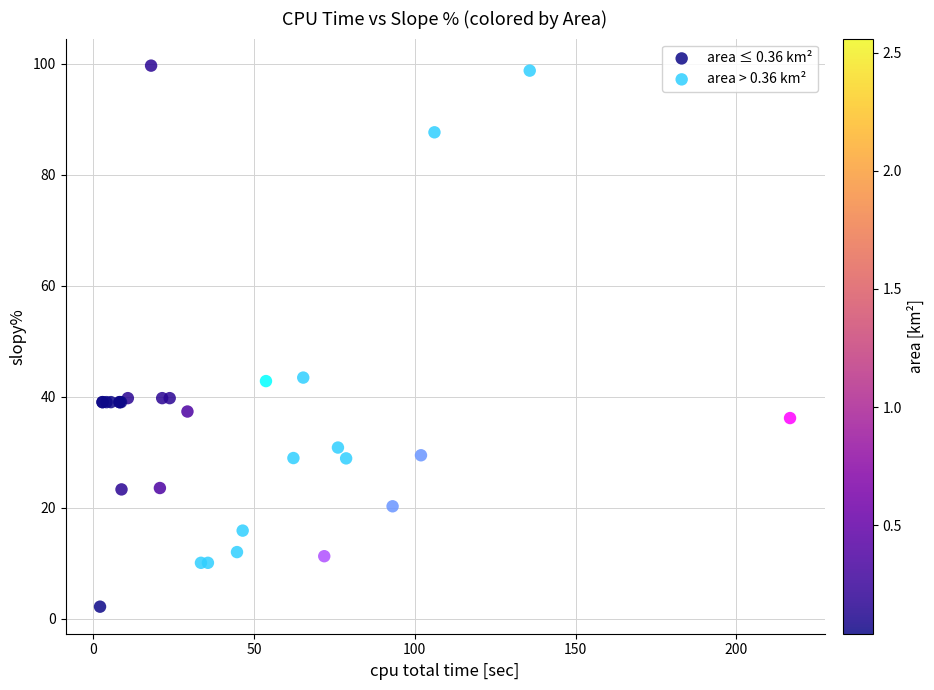

Which series reaches the maximum Y coordinate?

area ≤ 0.36 km²